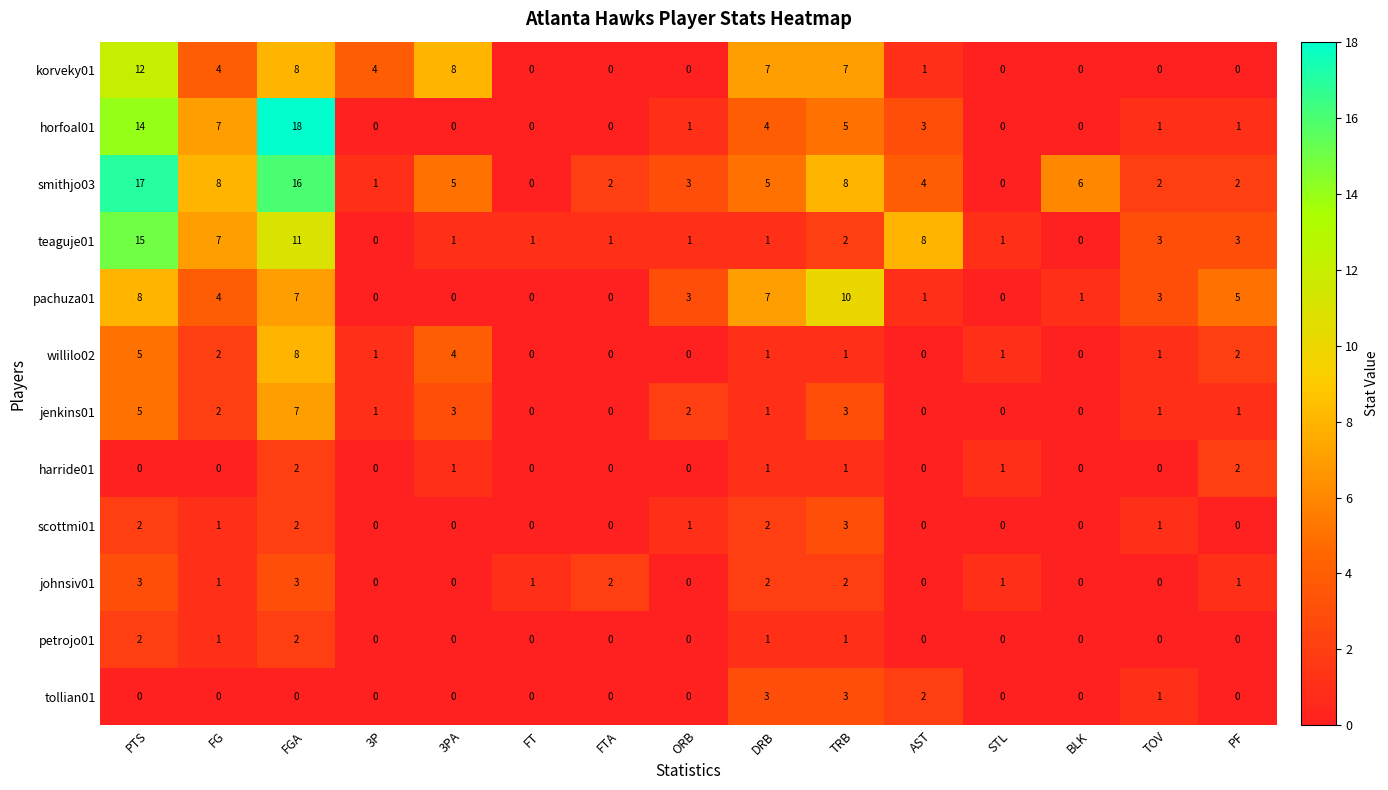

What is the difference between the highest and lowest values at FGA?

18